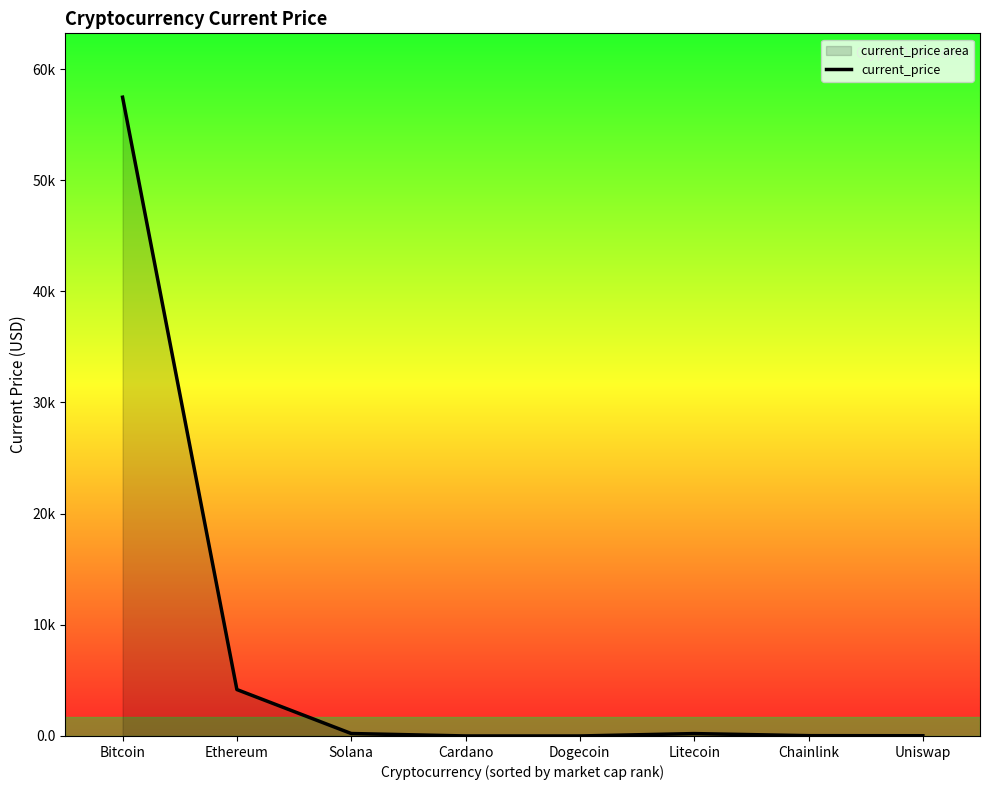

How many interior local peaks (higher than both neighbors) does the data have?

1